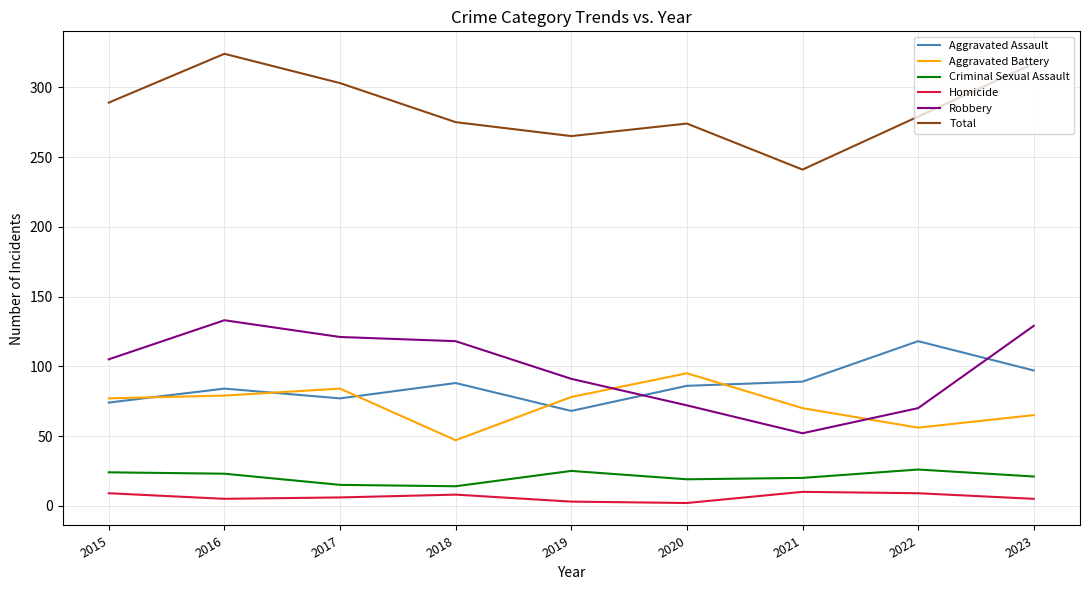

The value of Aggravated Assault at 2018 is 26. True or false?

False